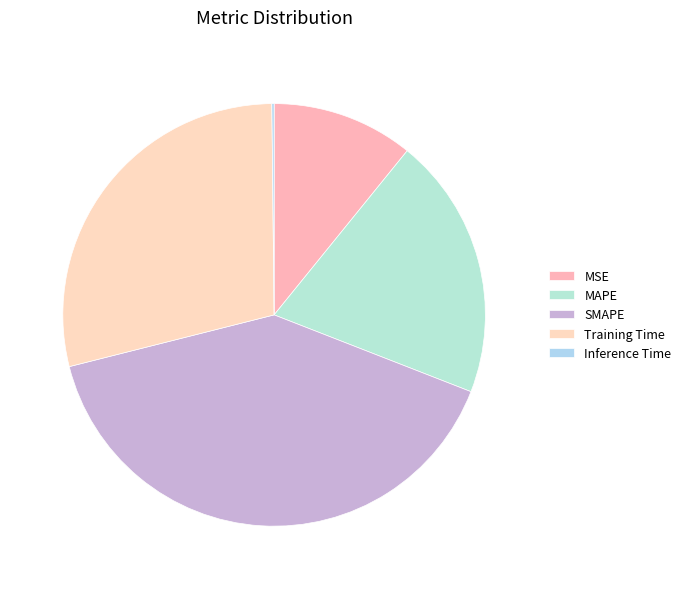

To the nearest percent, what percentage of the pie is MAPE?

20%